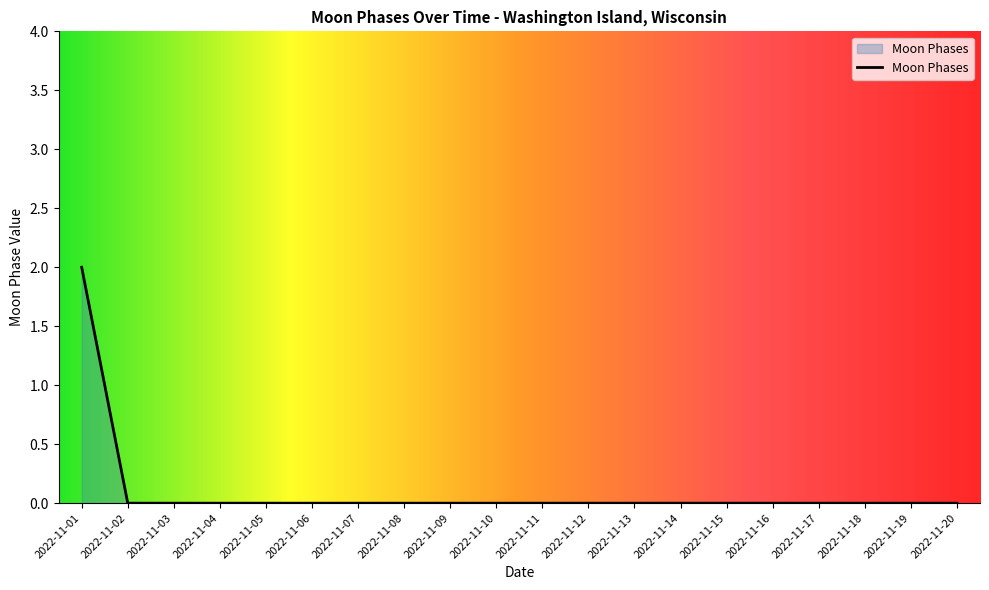

Count the number of data series in this chart.

1